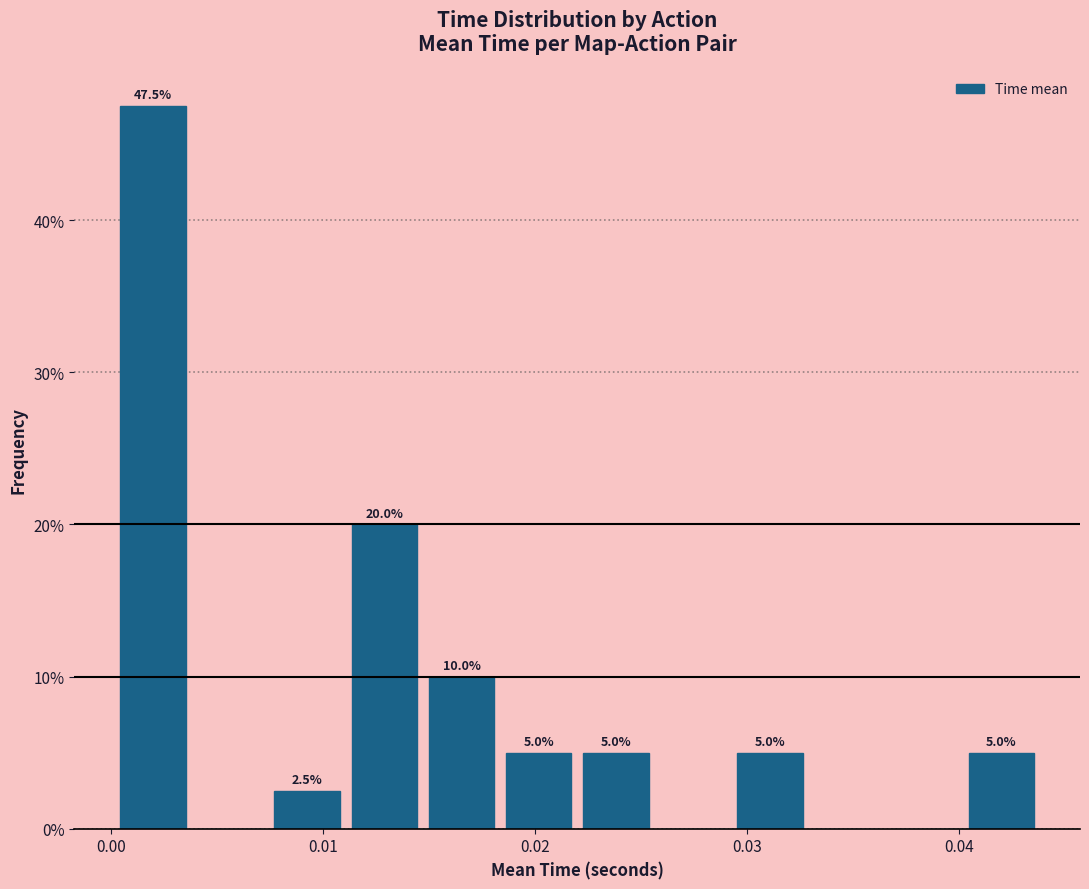

Read against the x-axis, roughly where is the centre of the tallest bar?

0.002